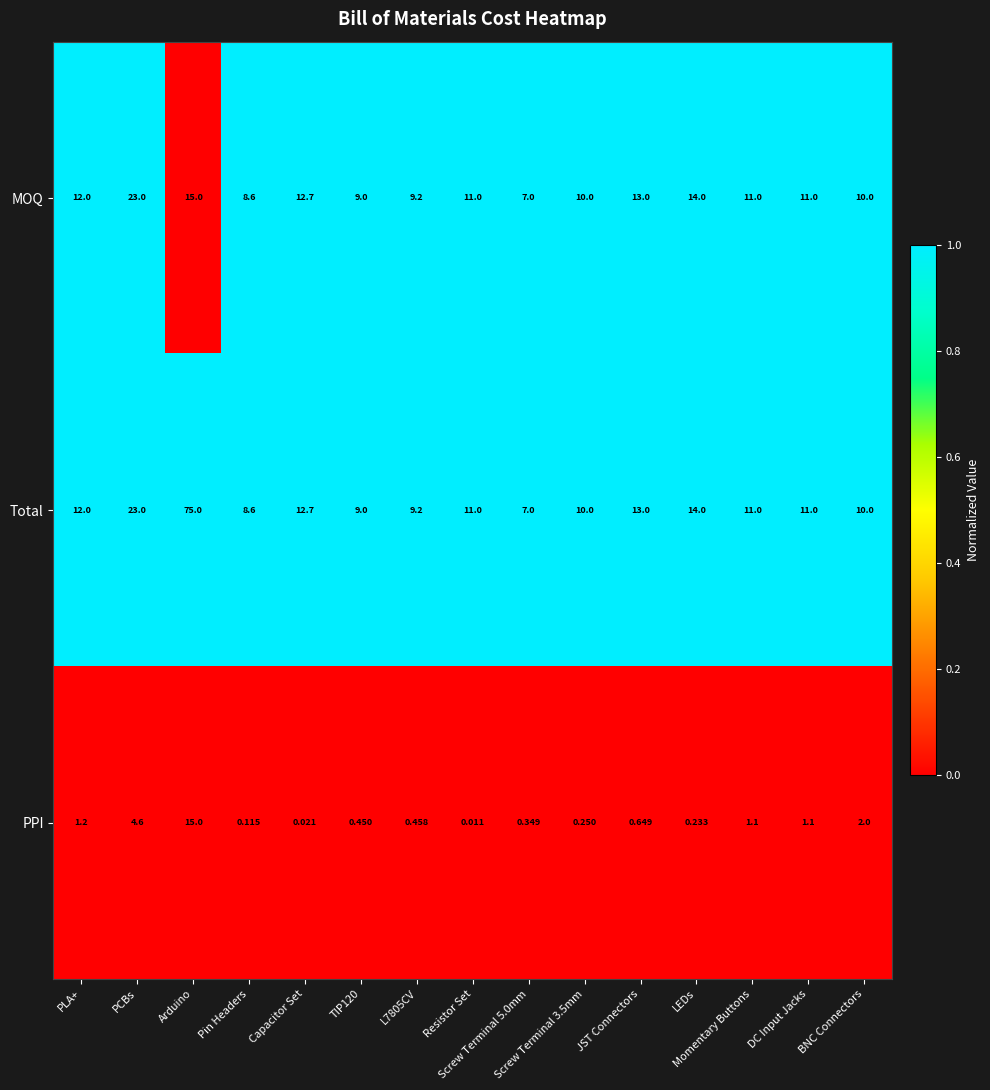

What is the total value across all series at PLA+?

25.2